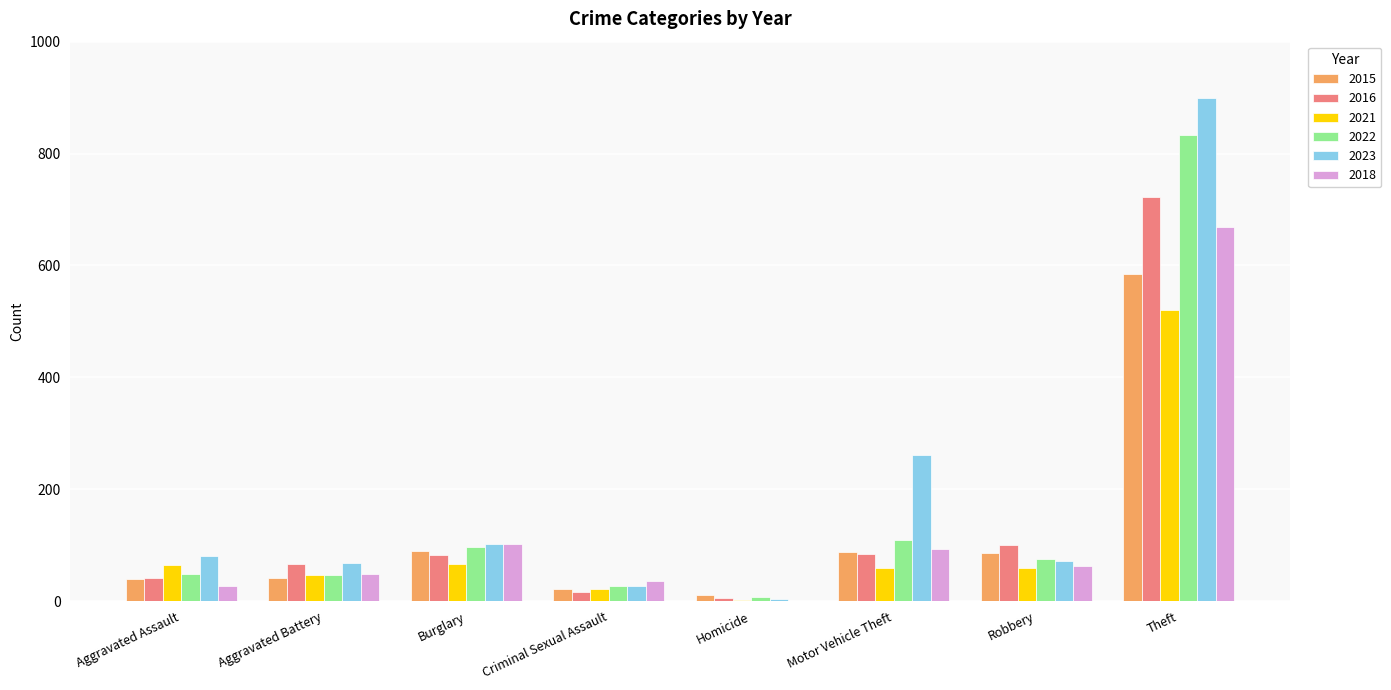

Read the 2023 value at Aggravated Battery.

69